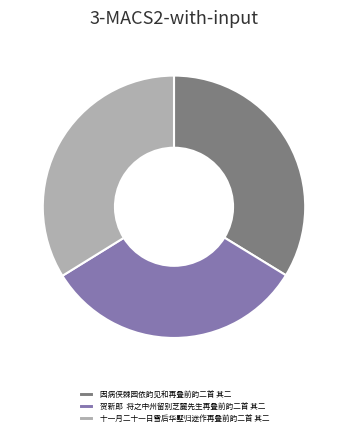

Which slice is the smallest?

贺新郎 将之中州留别芝麓先生再叠前韵二首 其二